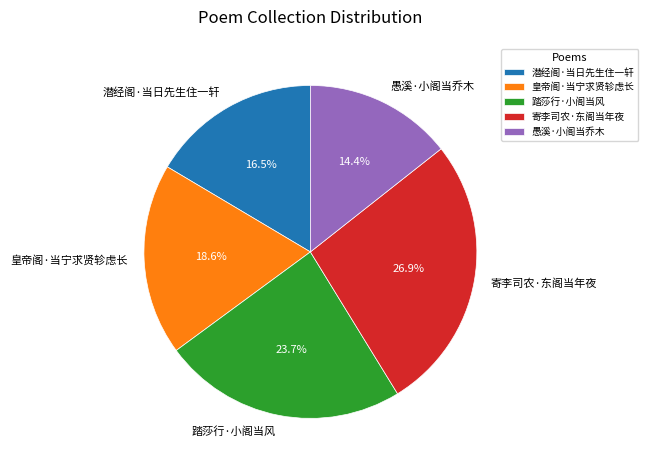

Approximately how many times larger is the value at 踏莎行·小阁当风 compared to 寄李司农·东阁当年夜?

0.9